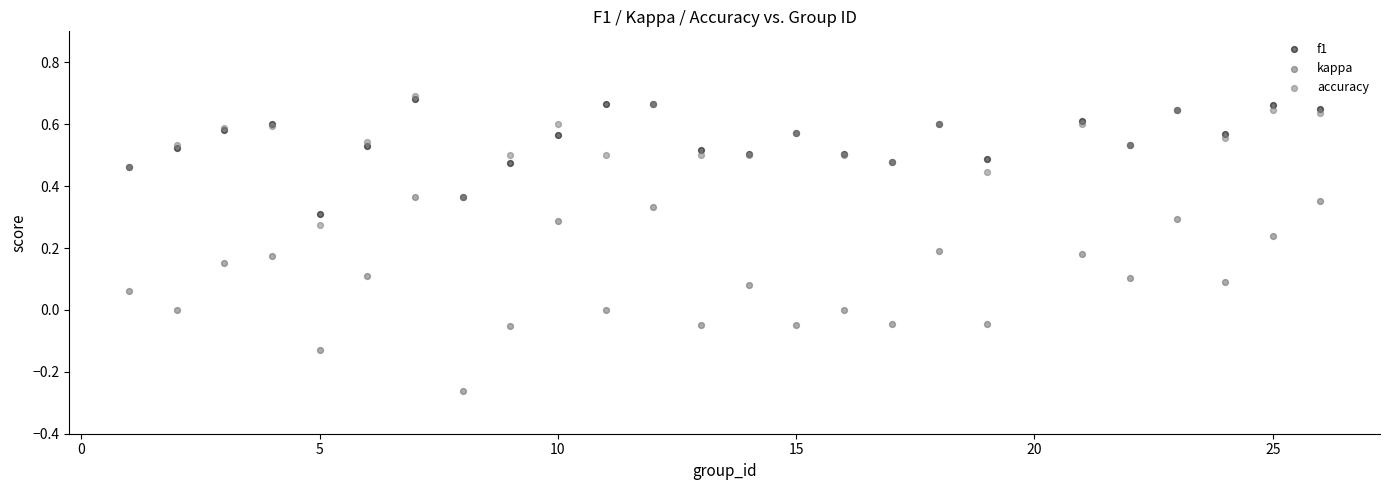

What are all the series names shown in the legend?

f1, kappa, accuracy